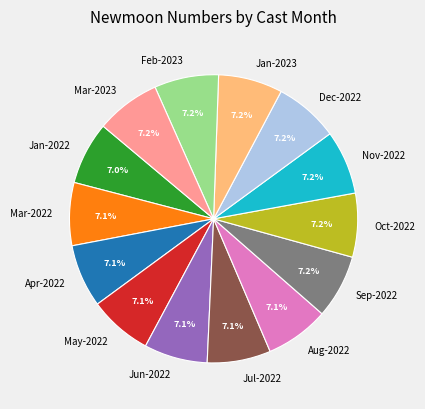

Combined, what portion of the pie is May-2022 and Mar-2023?

14.3%